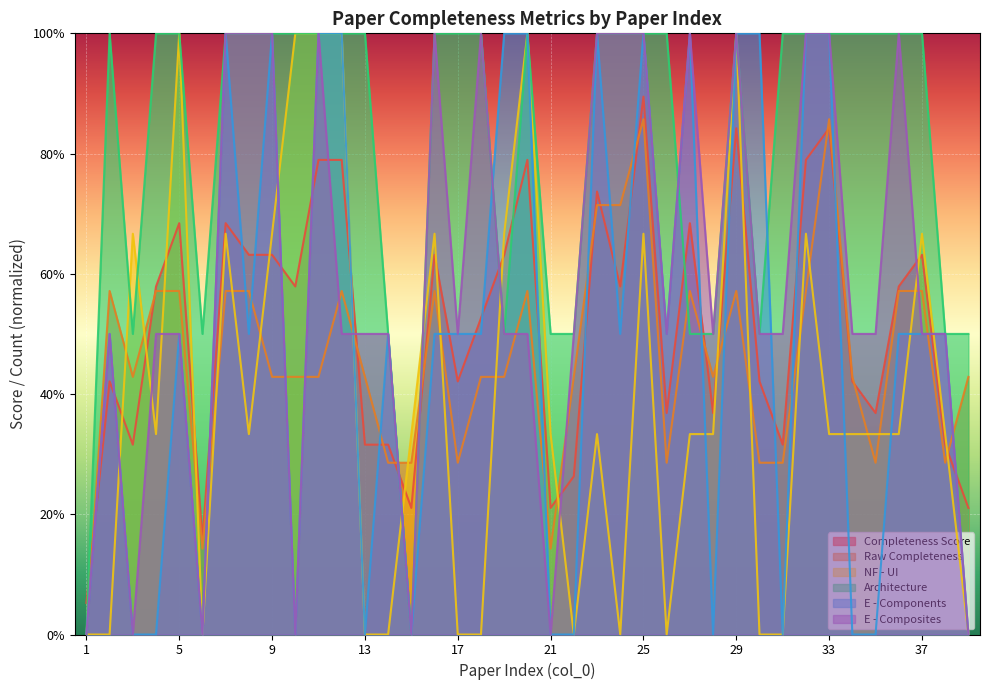

Between 39 and 16, which is larger?

16